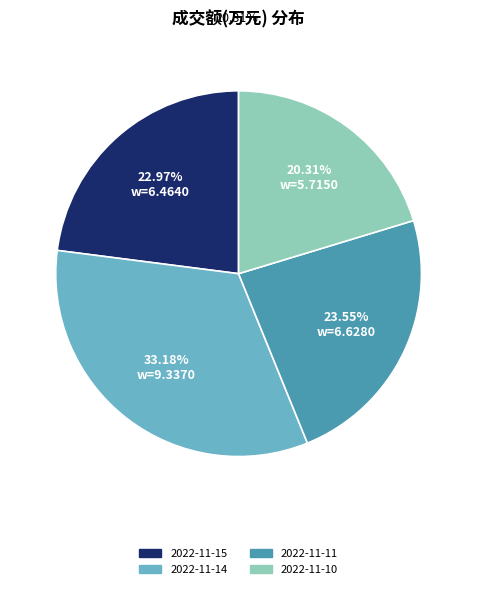

What percentage is the 2022-11-14 slice, to the nearest percent?

33%